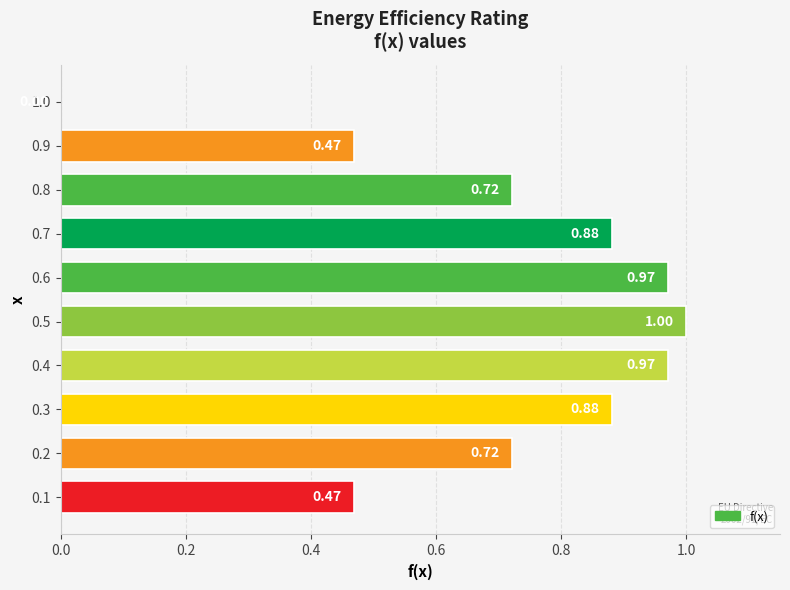

What is the sum of all values?

7.1